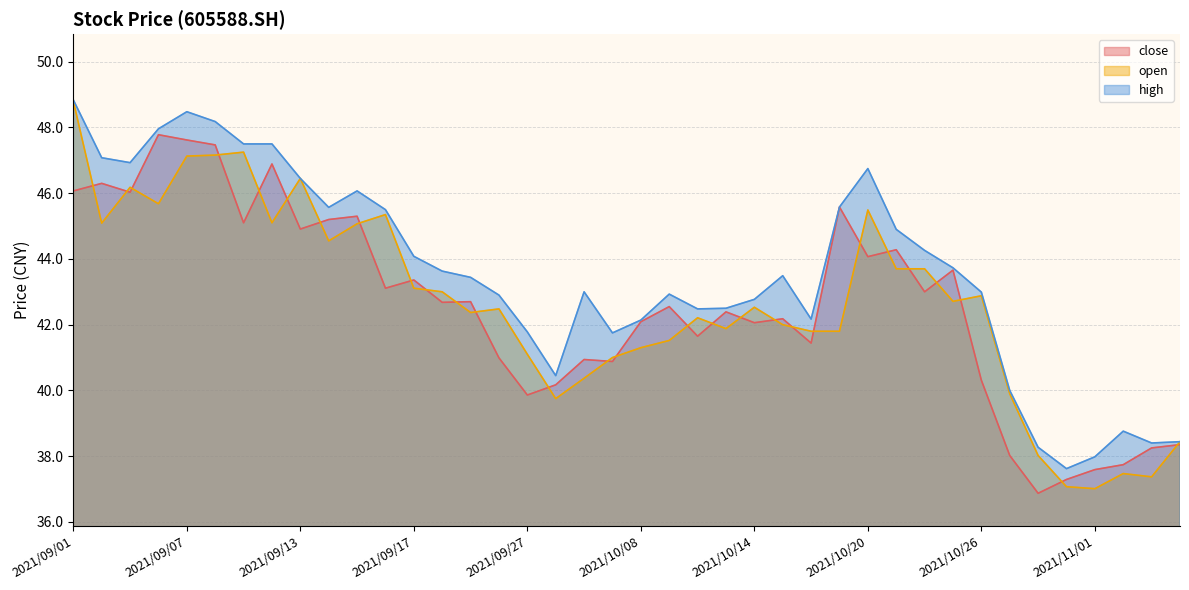

What is the value of the high point at the 25th from the left?

42.8